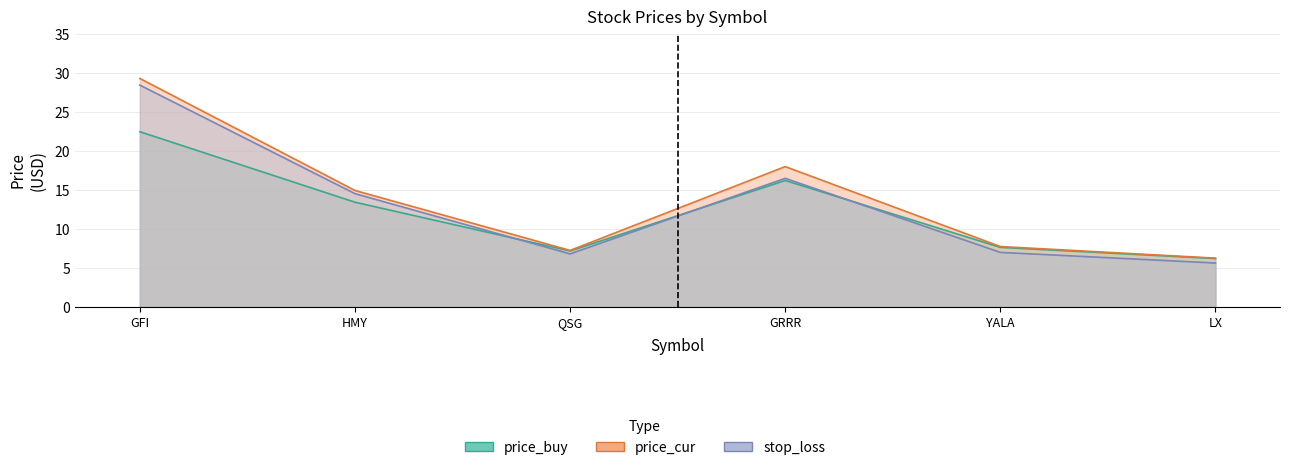

What is the label of the 5th point from the right?

HMY